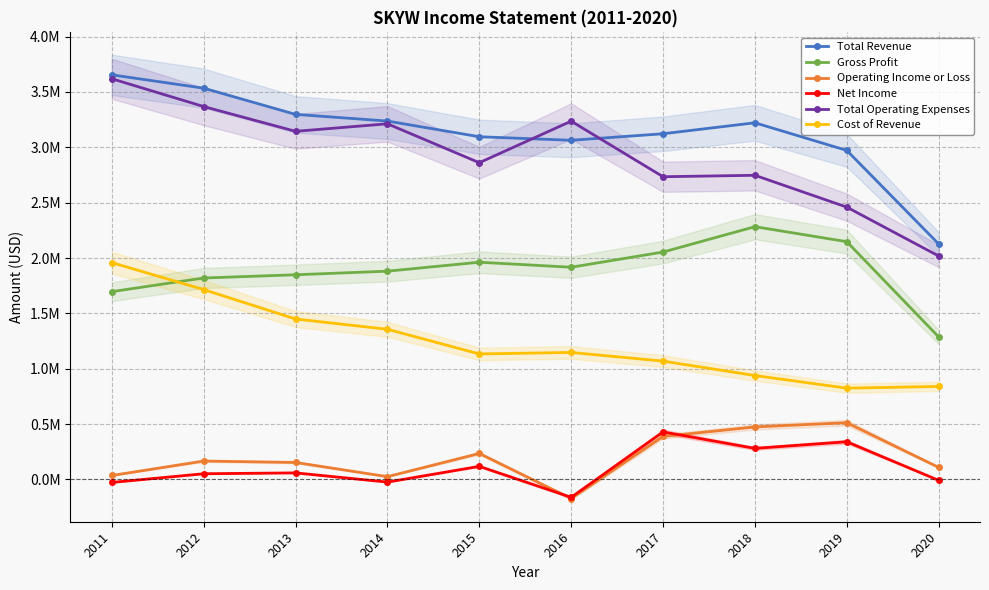

At which label does Total Revenue first exceed 3221700?

2011